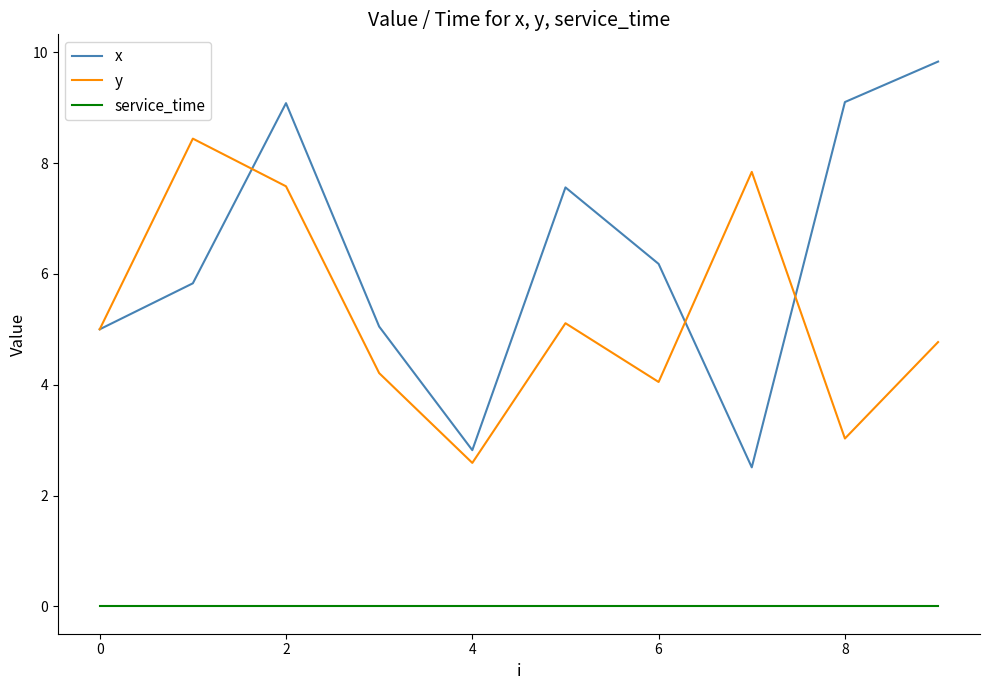

What is the highest value of the y series?

8.4